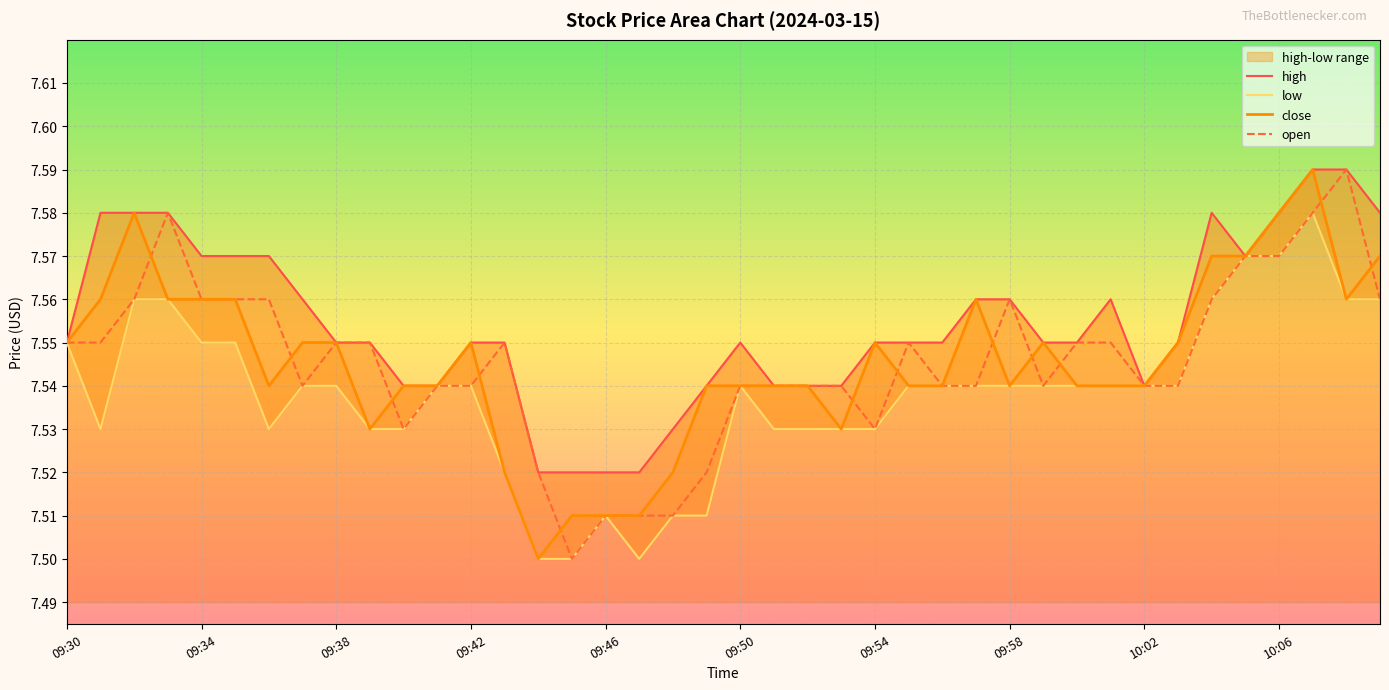

Reading left to right, extract all data points from this chart.

high: 7.5	7.6	7.6	7.6	7.6	7.6	7.6	7.6	7.5	7.5	7.5	7.5	7.5	7.5	7.5	7.5	7.5	7.5	7.5	7.5	7.5	7.5	7.5	7.5	7.5	7.5	7.5	7.6	7.6	7.5	7.5	7.6	7.5	7.5	7.6	7.6	7.6	7.6	7.6	7.6
low: 7.5	7.5	7.6	7.6	7.5	7.5	7.5	7.5	7.5	7.5	7.5	7.5	7.5	7.5	7.5	7.5	7.5	7.5	7.5	7.5	7.5	7.5	7.5	7.5	7.5	7.5	7.5	7.5	7.5	7.5	7.5	7.5	7.5	7.5	7.6	7.6	7.6	7.6	7.6	7.6
close: 7.5	7.6	7.6	7.6	7.6	7.6	7.5	7.5	7.5	7.5	7.5	7.5	7.5	7.5	7.5	7.5	7.5	7.5	7.5	7.5	7.5	7.5	7.5	7.5	7.5	7.5	7.5	7.6	7.5	7.5	7.5	7.5	7.5	7.5	7.6	7.6	7.6	7.6	7.6	7.6
open: 7.5	7.5	7.6	7.6	7.6	7.6	7.6	7.5	7.5	7.5	7.5	7.5	7.5	7.5	7.5	7.5	7.5	7.5	7.5	7.5	7.5	7.5	7.5	7.5	7.5	7.5	7.5	7.5	7.6	7.5	7.5	7.5	7.5	7.5	7.6	7.6	7.6	7.6	7.6	7.6